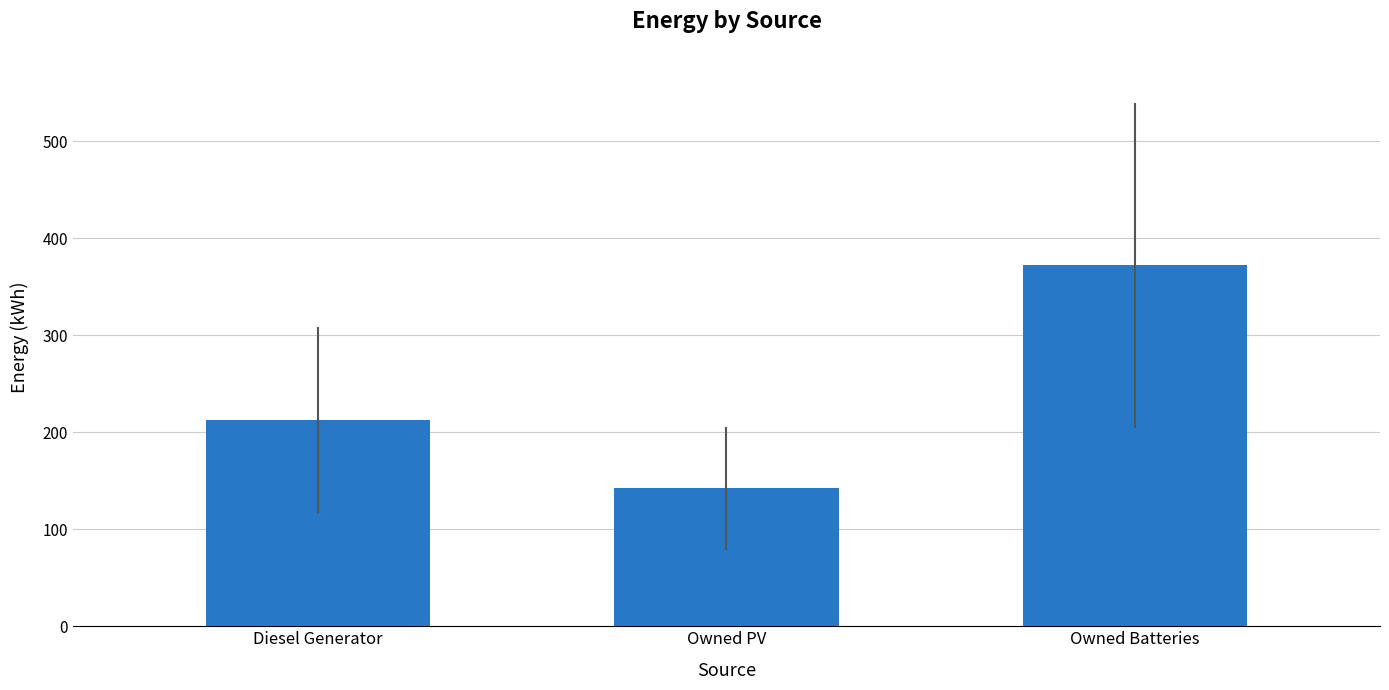

Between Owned PV and Owned Batteries, which is larger?

Owned Batteries